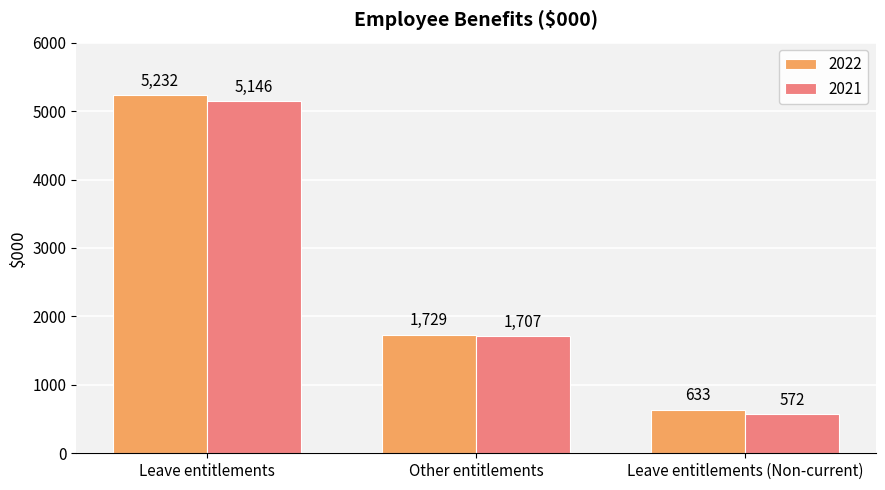

Which series changed the most between Leave entitlements and Leave entitlements (Non-current)?

2022